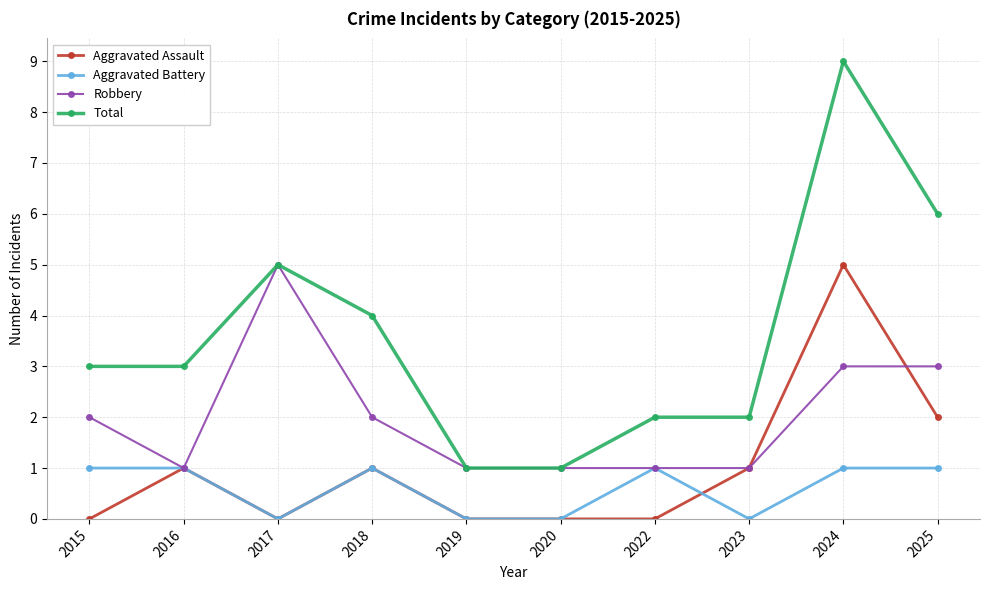

What is the total value across all series at 2024?

18